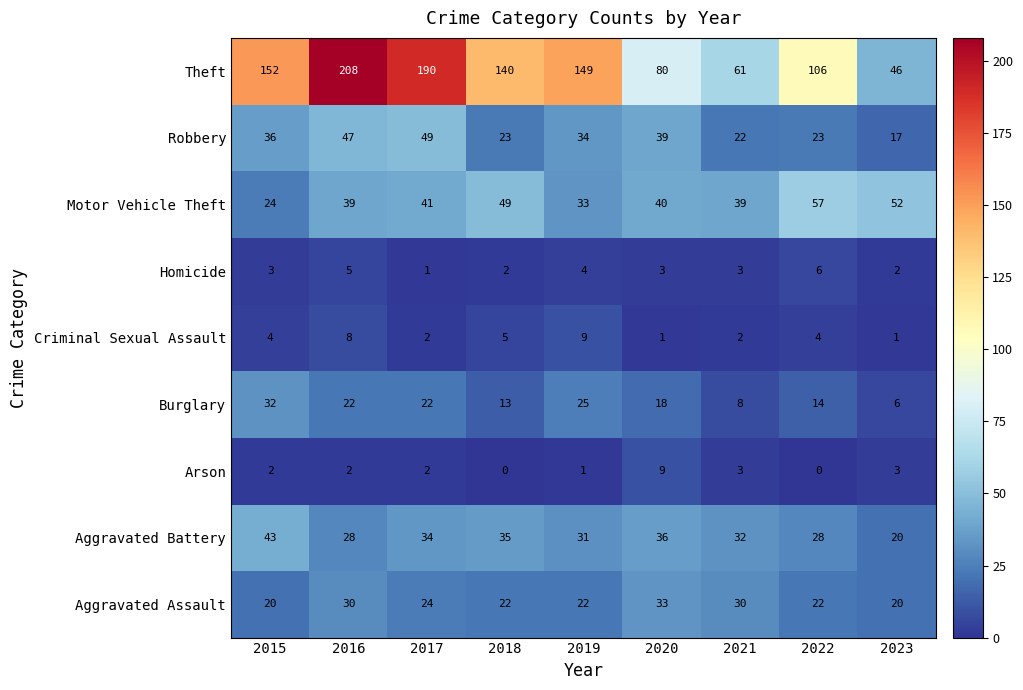

Read the Robbery value at 2019.

34